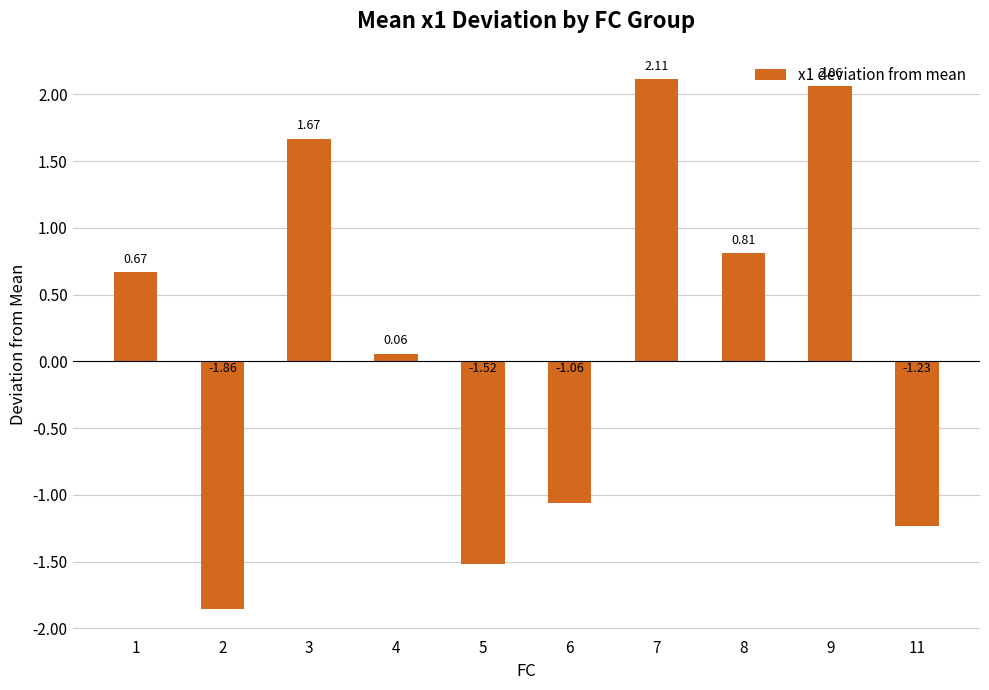

Does the chart contain stacked bars?

No